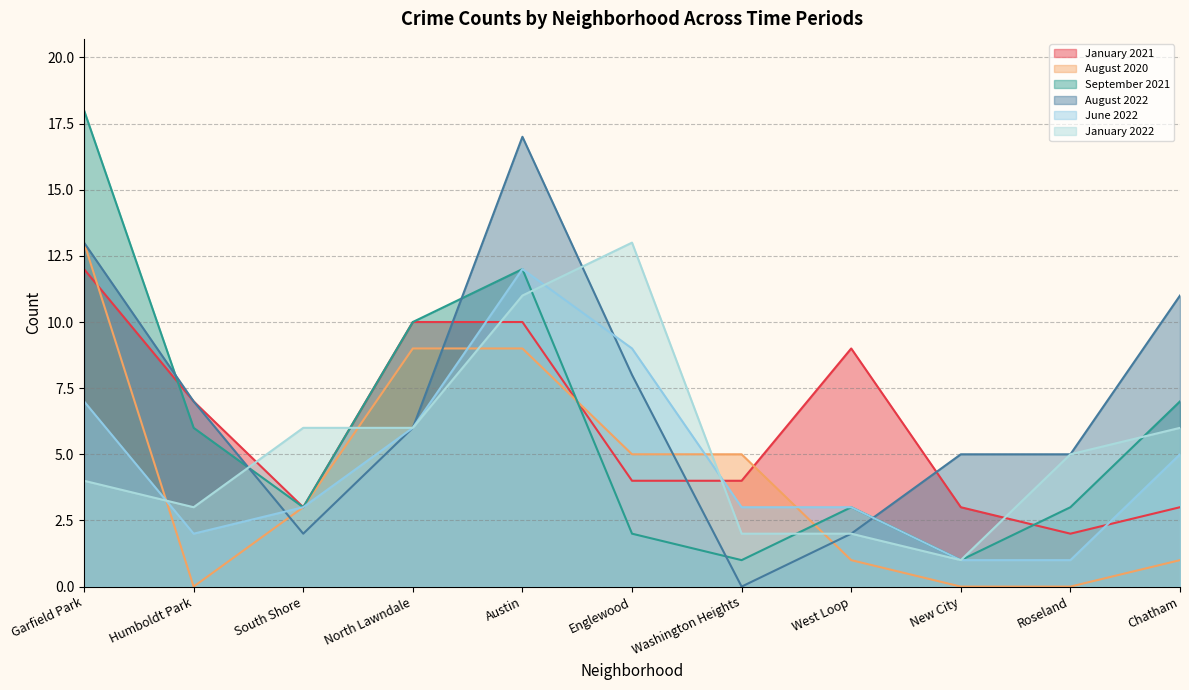

Rank the series by their maximum value, from lowest to highest.

January 2021, June 2022, August 2020, January 2022, August 2022, September 2021